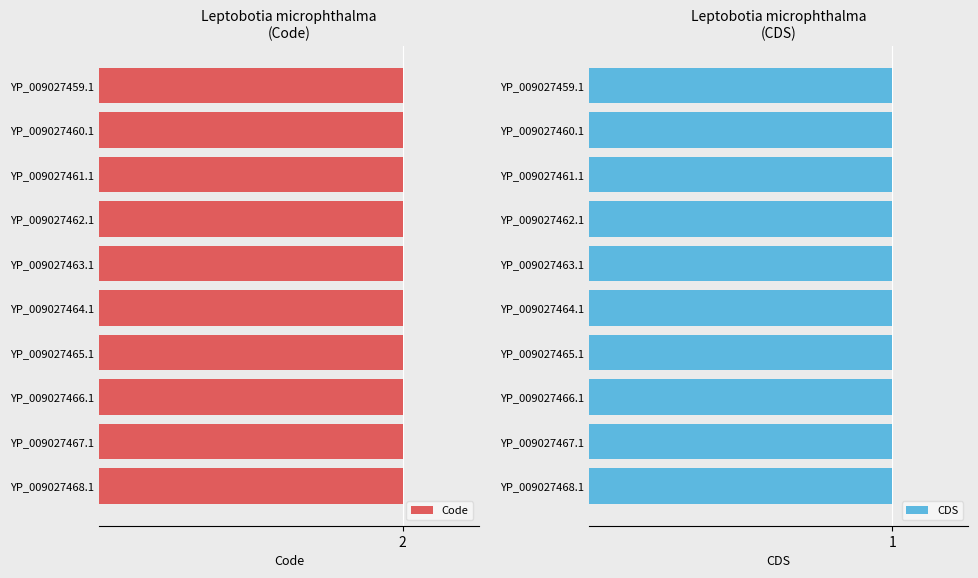

What is the sum of the CDS values at YP_009027462.1 and YP_009027468.1?

2